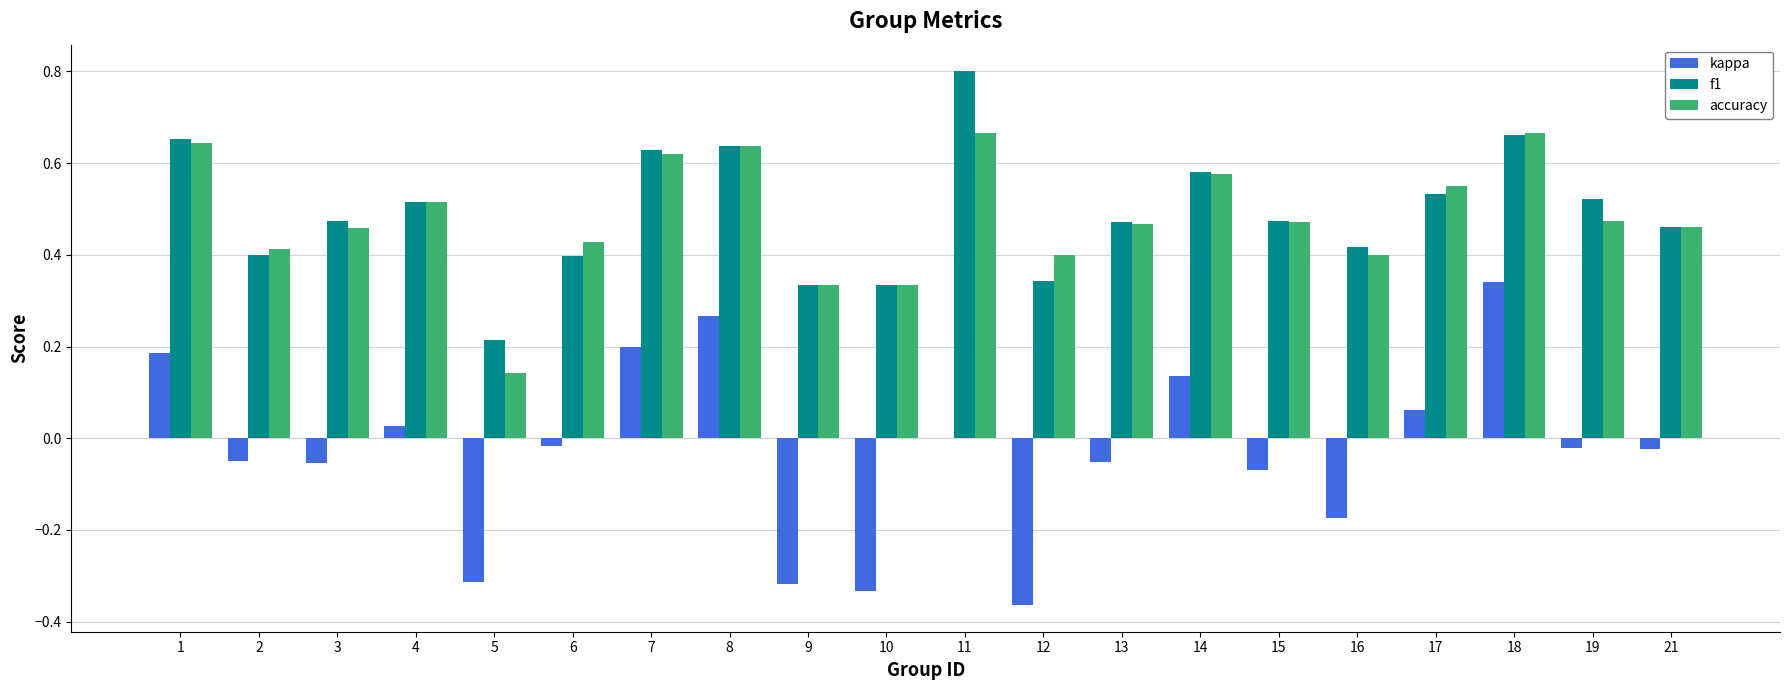

How many groups of bars are there?

20